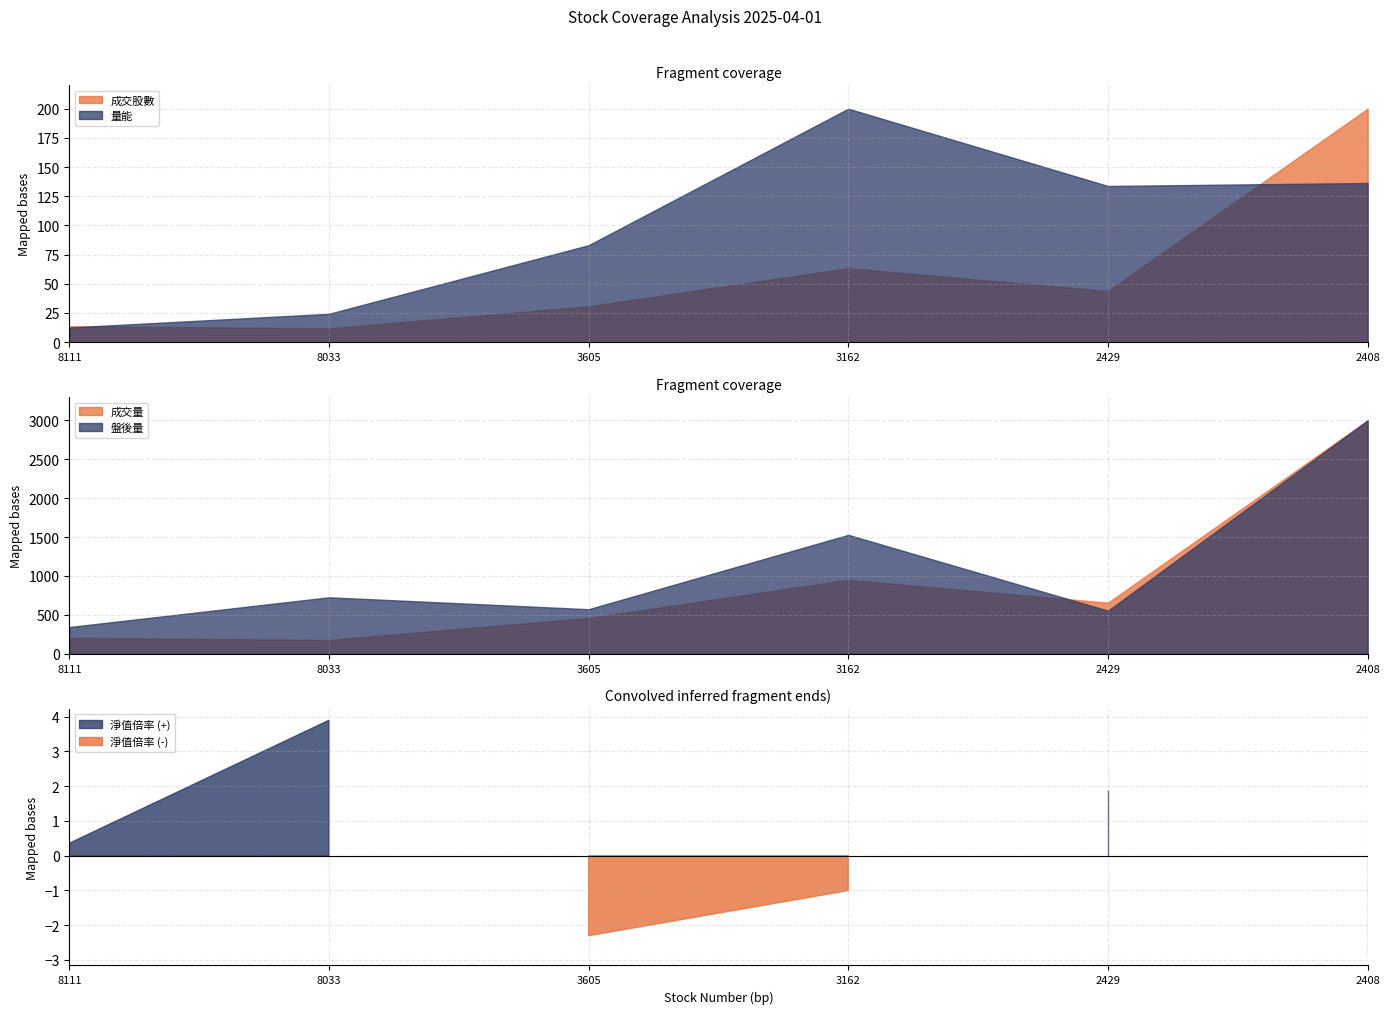

What is the maximum value for 量能?

200.0